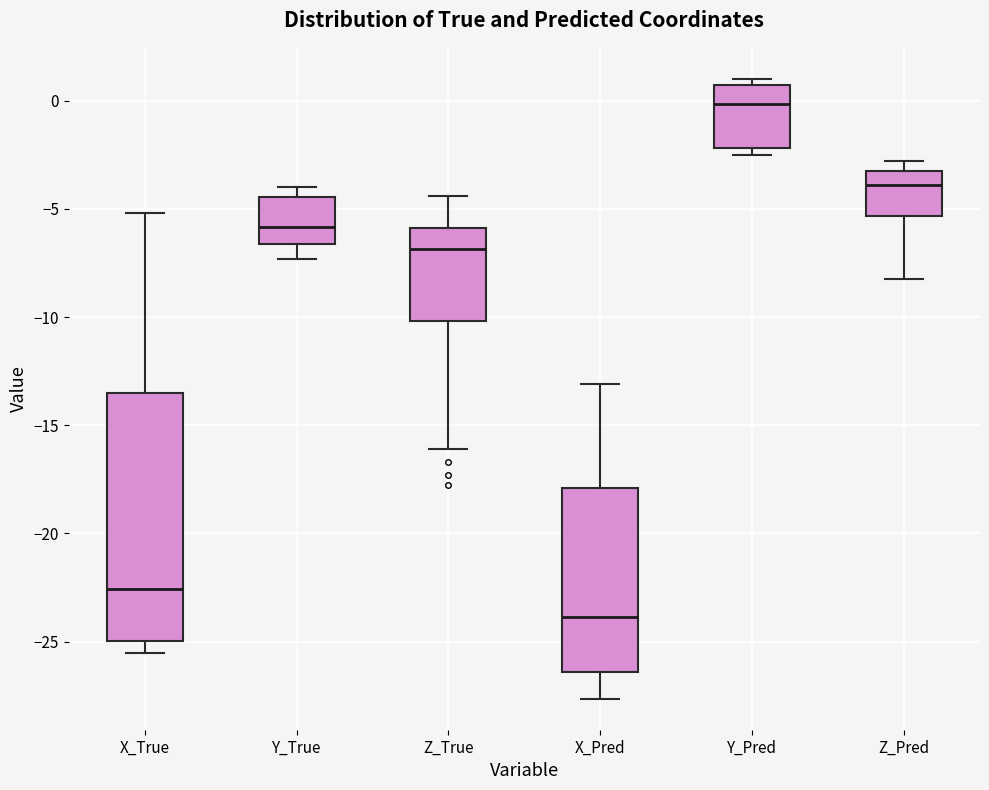

Reading left to right, read every box against the y-axis: the position of its median line, the range the box covers, and the ends of its whiskers. The values are not printed on the chart, so give them approximately, as read against the axis.

X_True: median -22.5, box -25.0 to -13.5, whiskers -25.5 to -5.0
Y_True: median -6.0, box -6.5 to -4.5, whiskers -7.5 to -4.0
Z_True: median -7.0, box -10.0 to -6.0, whiskers -16.0 to -4.5
X_Pred: median -24.0, box -26.5 to -18.0, whiskers -27.5 to -13.0
Y_Pred: median 0.0, box -2.0 to 0.5, whiskers -2.5 to 1.0
Z_Pred: median -4.0, box -5.5 to -3.0, whiskers -8.0 to -3.0 (just above the box's upper edge)